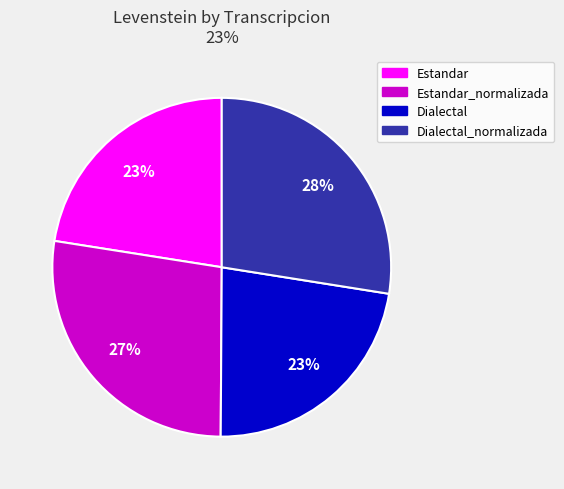

To the nearest percent, what is the average slice percentage?

25%